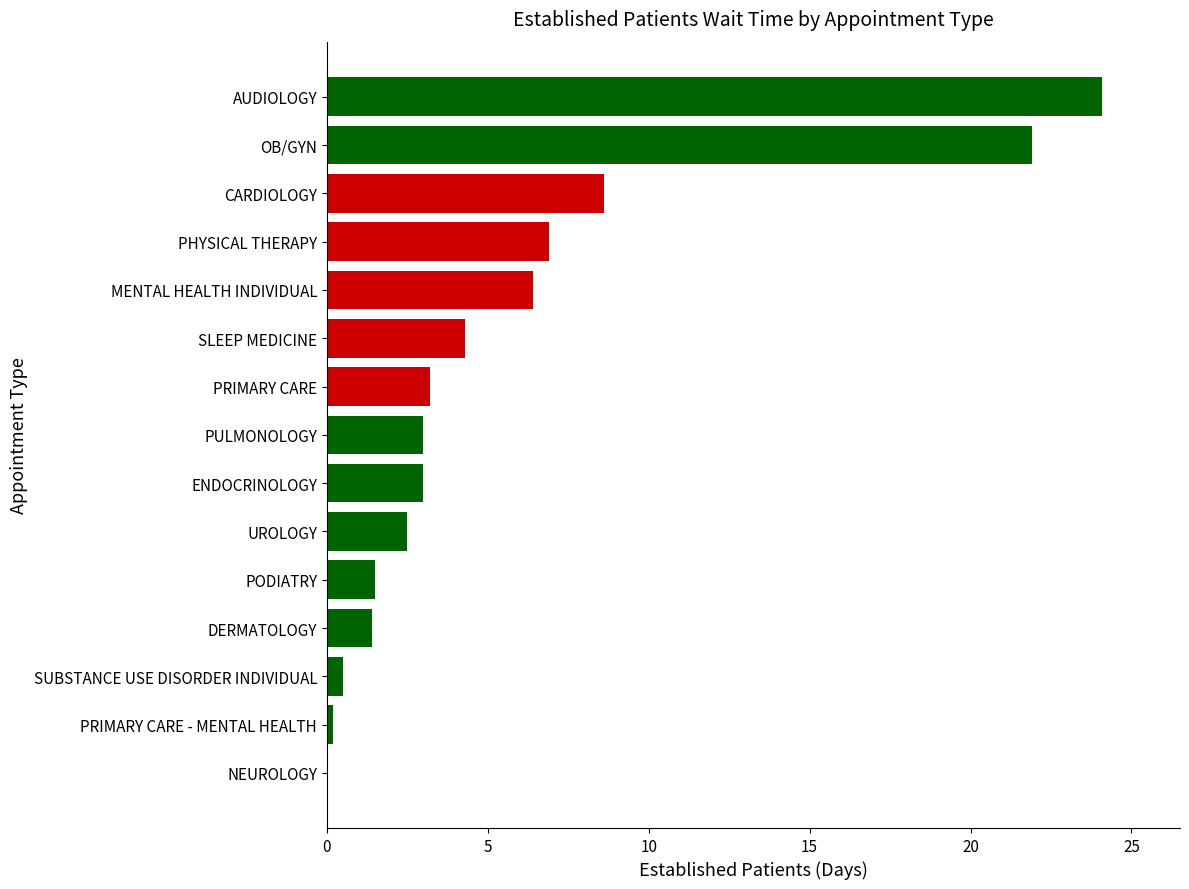

What is the sum of the values at ENDOCRINOLOGY and PHYSICAL THERAPY?

9.9